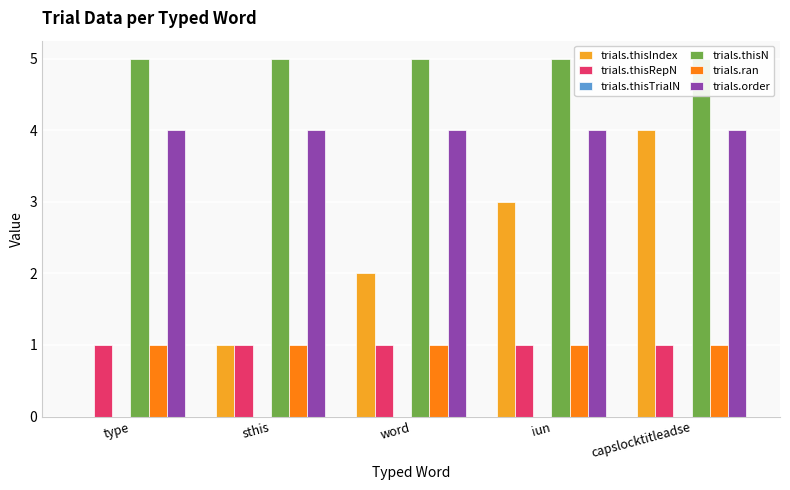

Which series has the widest spread of values?

trials.thisIndex